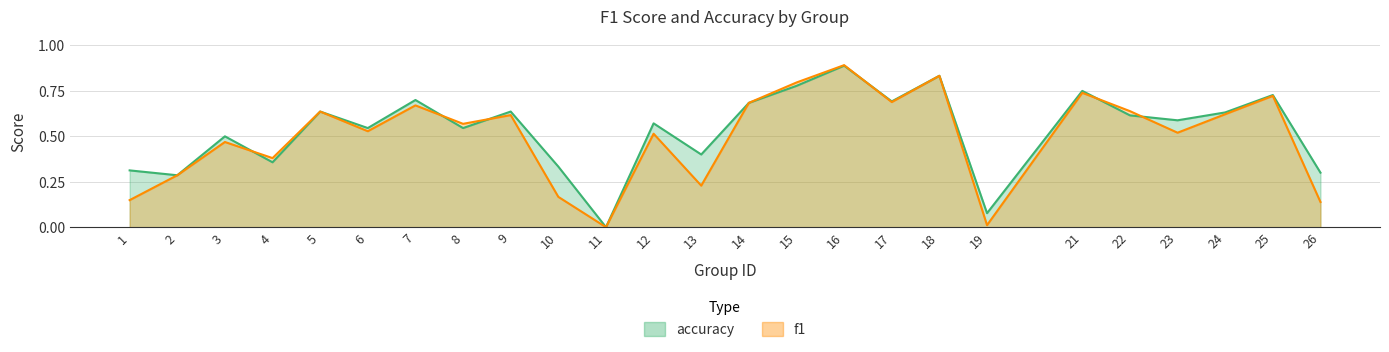

List the series in order of their overall mean, lowest first.

f1, accuracy